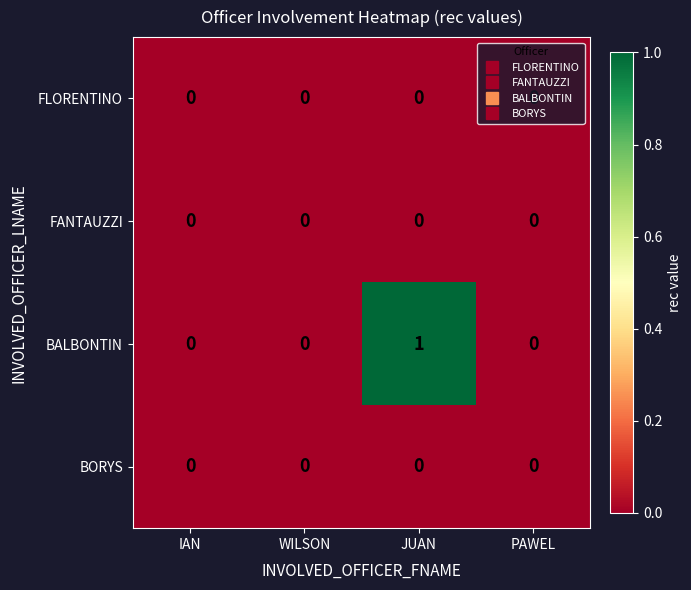

Is it true that BORYS equals 0 at WILSON?

True